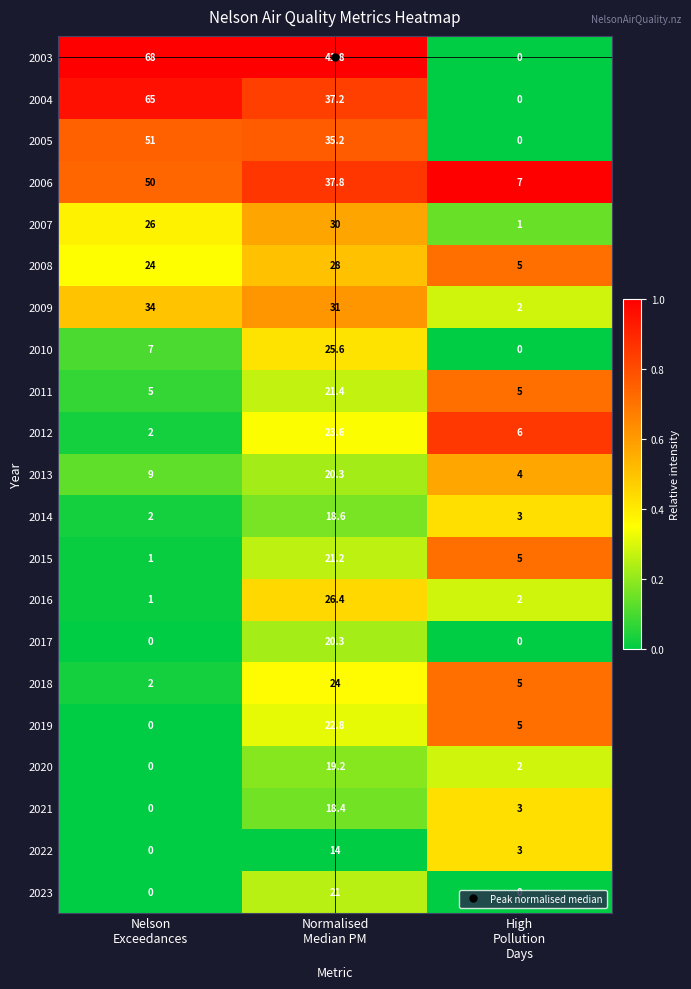

What is the maximum value shown in the chart?

68.0